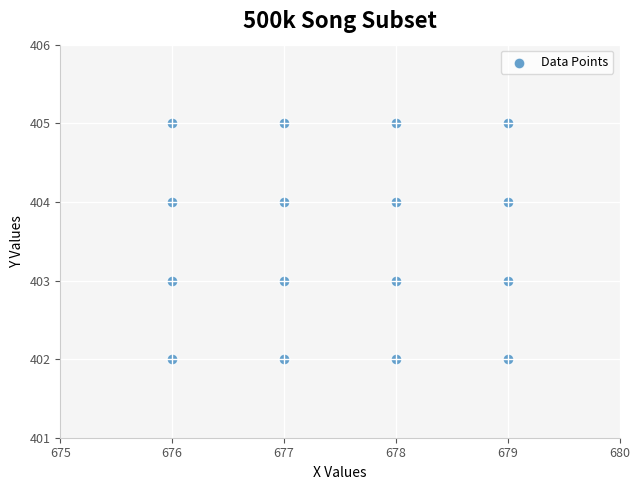

What is the range of Y values (max minus min)?

3